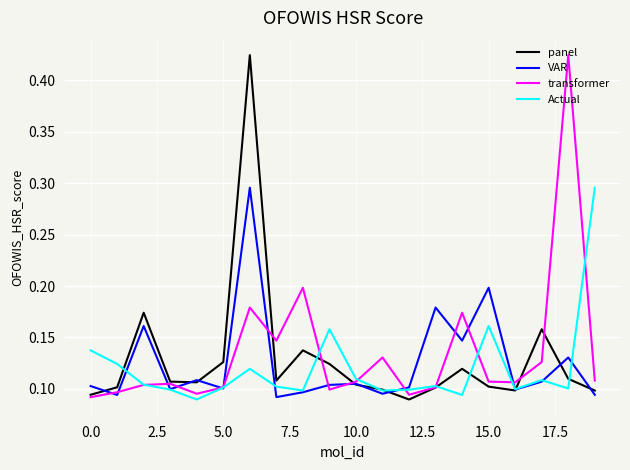

What are all the series names shown in the legend?

panel, VAR, transformer, Actual